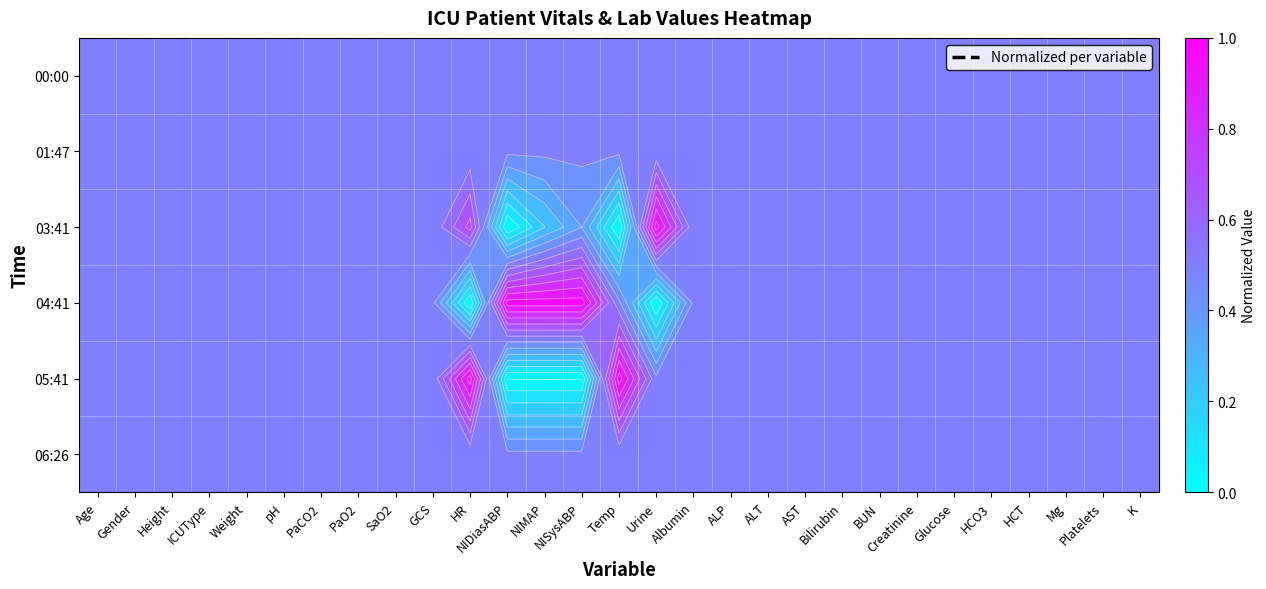

What is the maximum value shown in the chart?

1.0